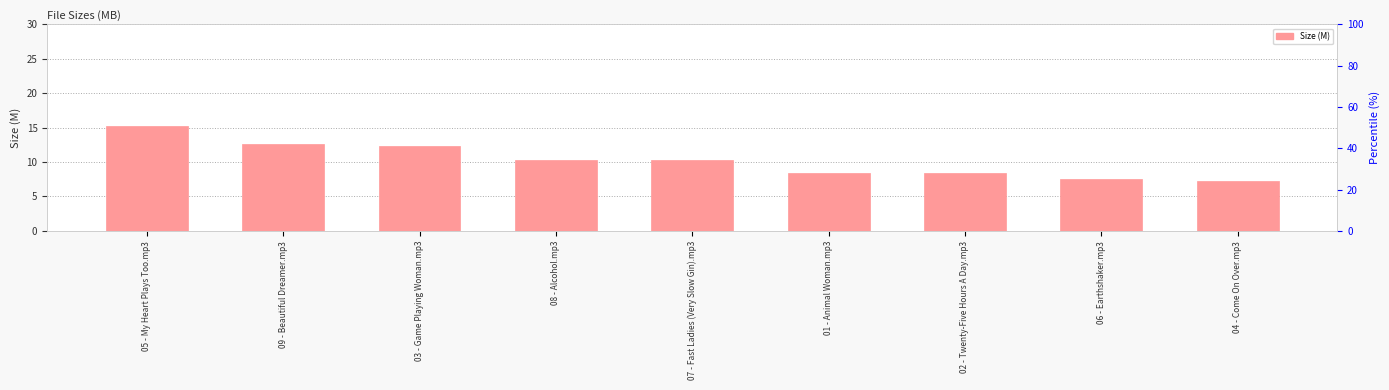

The value at 02 - Twenty-Five Hours A Day.mp3 is 5.7. True or false?

False